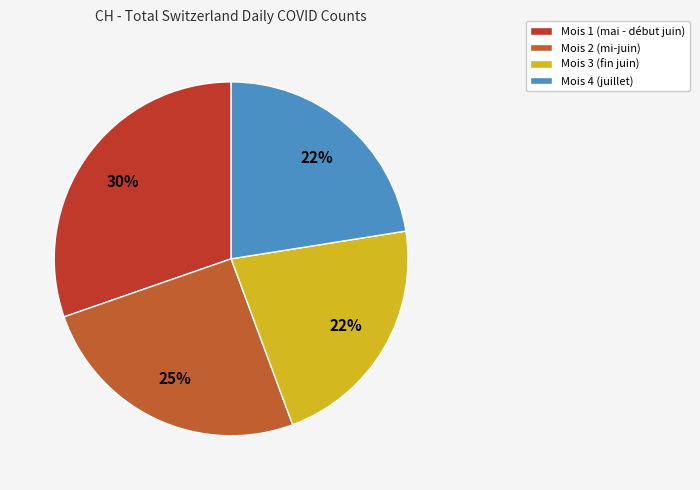

How many slices are in this pie chart?

4